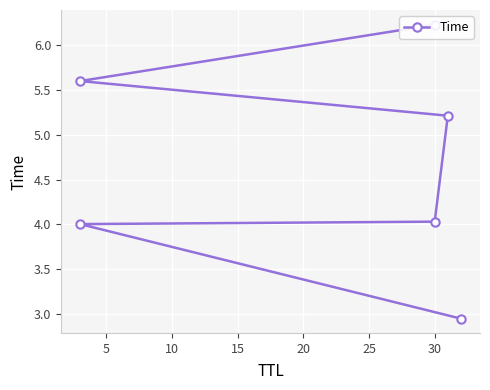

How many lines are shown in the chart?

1